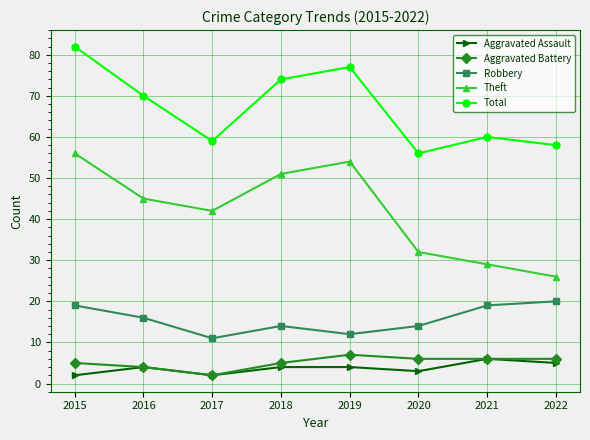

The Total series shows 56 at 2020. True or false?

True